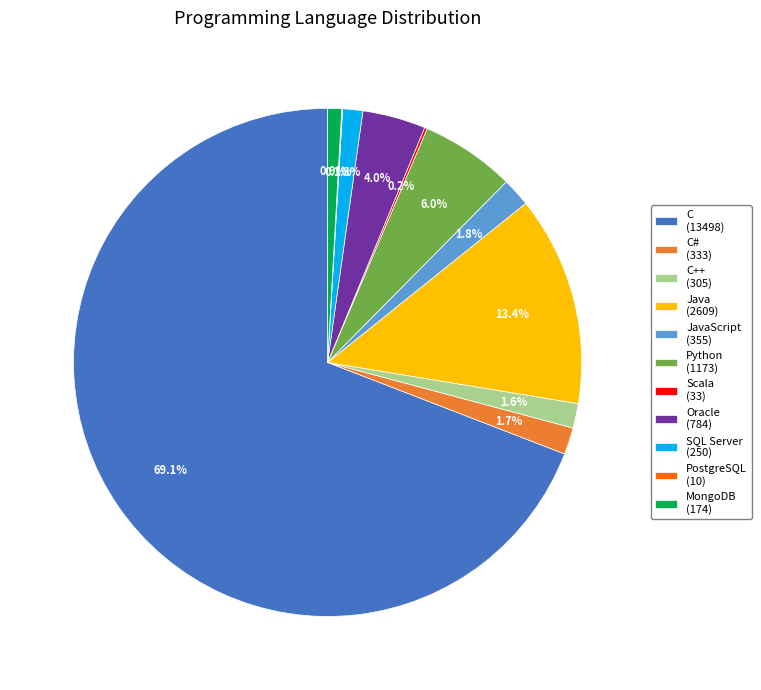

Which slice is the largest?

C (13498)